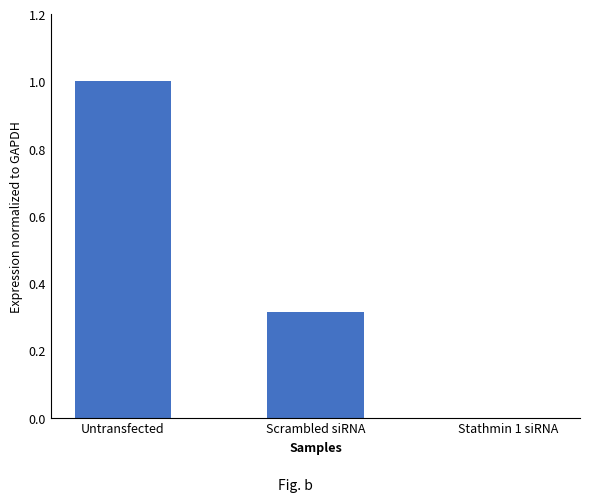

What is the change in value from Untransfected to Stathmin 1 siRNA?

-1.0